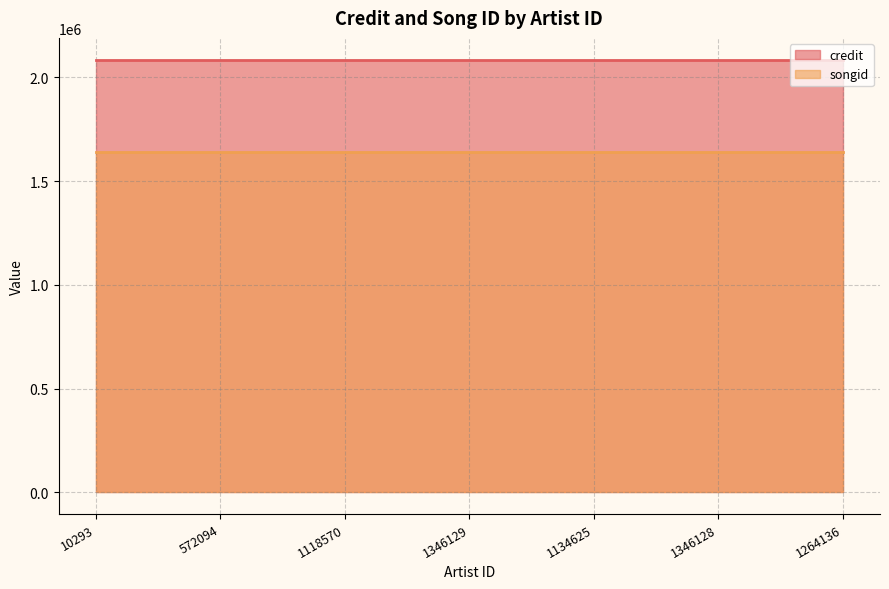

Reading left to right, extract all data points from this chart.

credit: 10293=2085924	572094=2085924	1118570=2085924	1346129=2085924	1134625=2085924	1346128=2085924	1264136=2085924
songid: 10293=1638301	572094=1638301	1118570=1638301	1346129=1638301	1134625=1638301	1346128=1638301	1264136=1638301